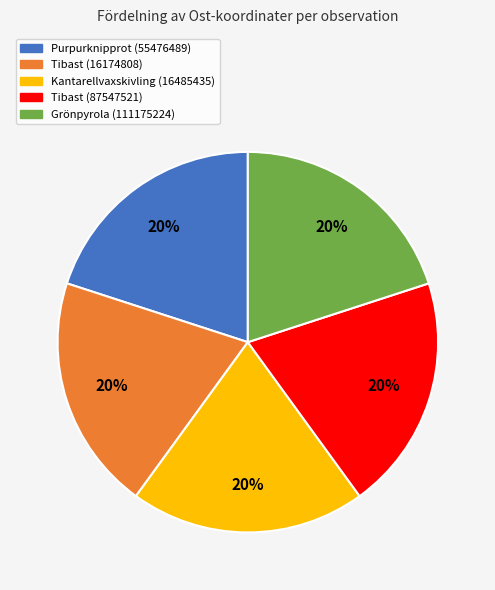

How many segments does this pie chart have?

5